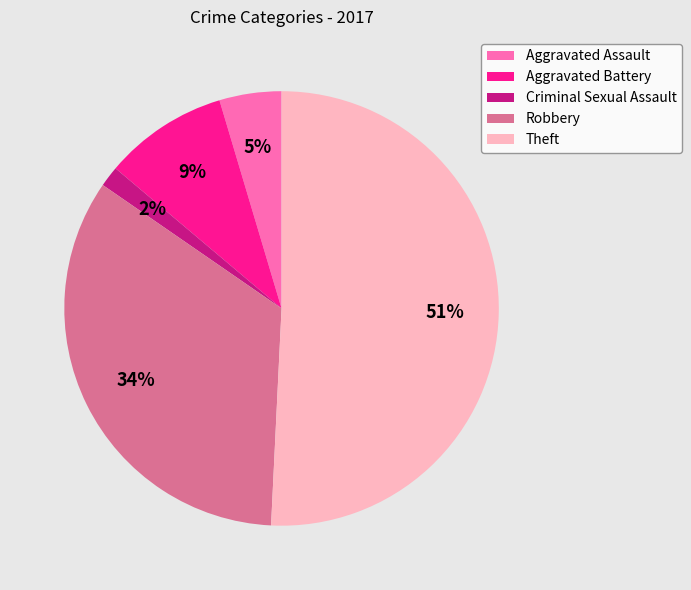

What is the largest slice in the pie chart?

Theft